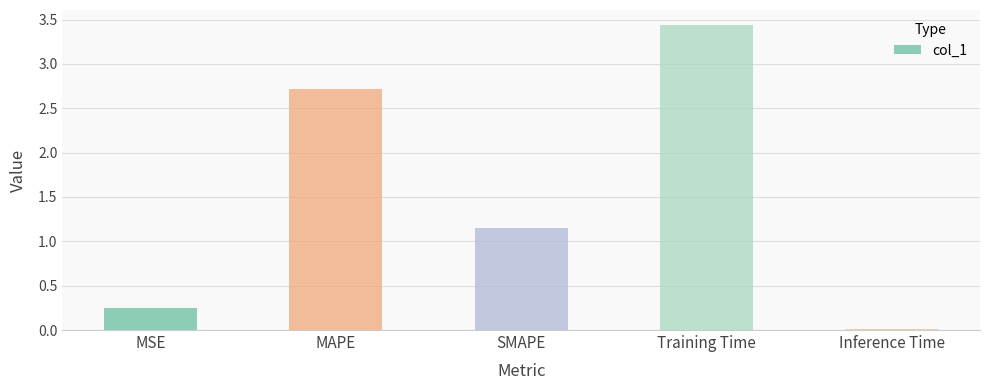

What is the change in value from MSE to Inference Time?

-0.2